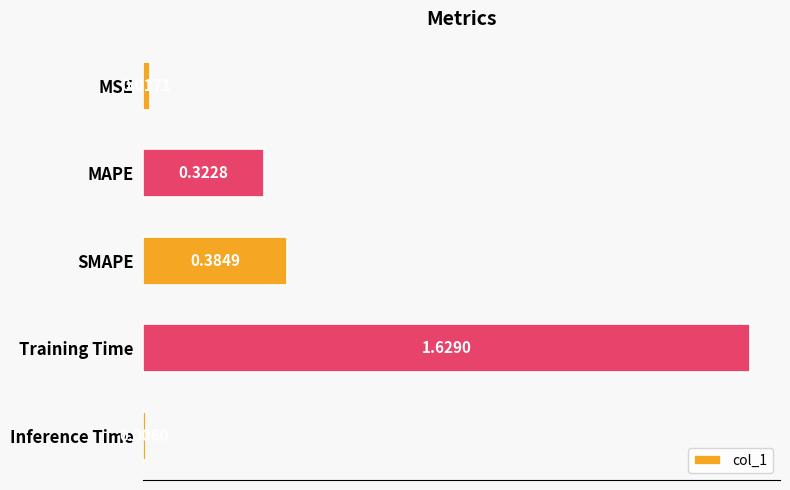

Which label corresponds to the smallest value in the chart?

Inference Time